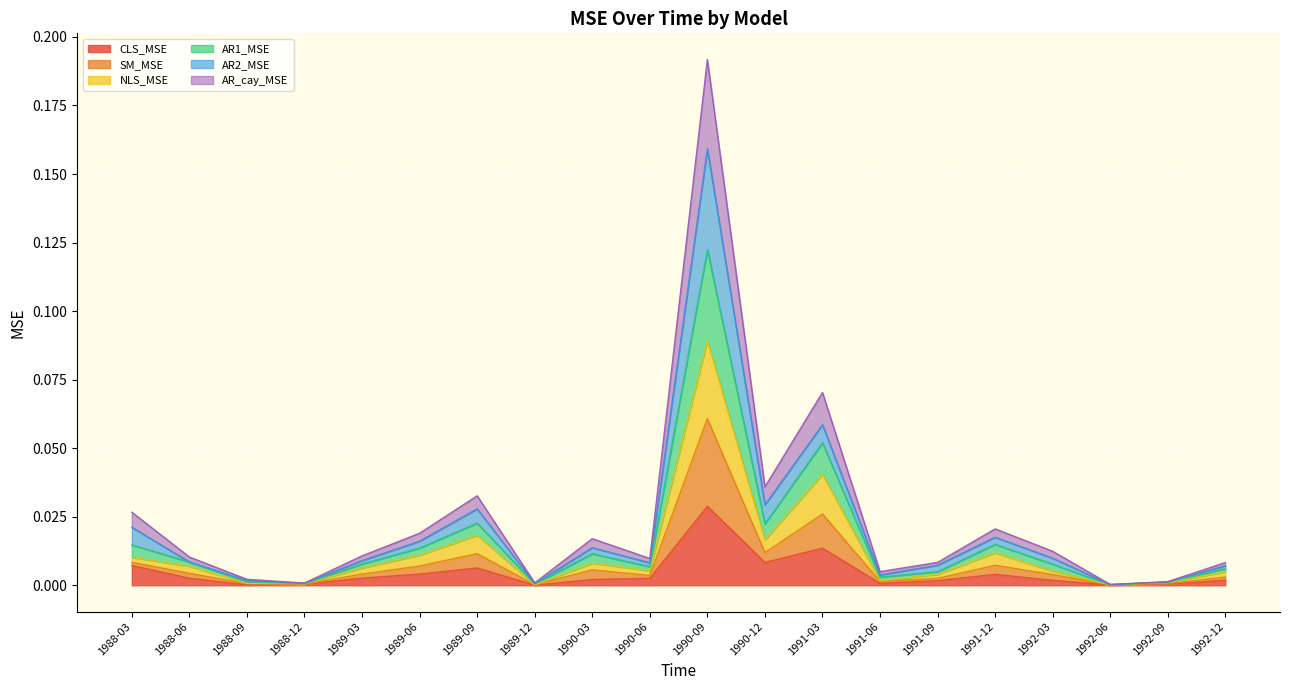

At how many categories does at least one series exceed 0?

20